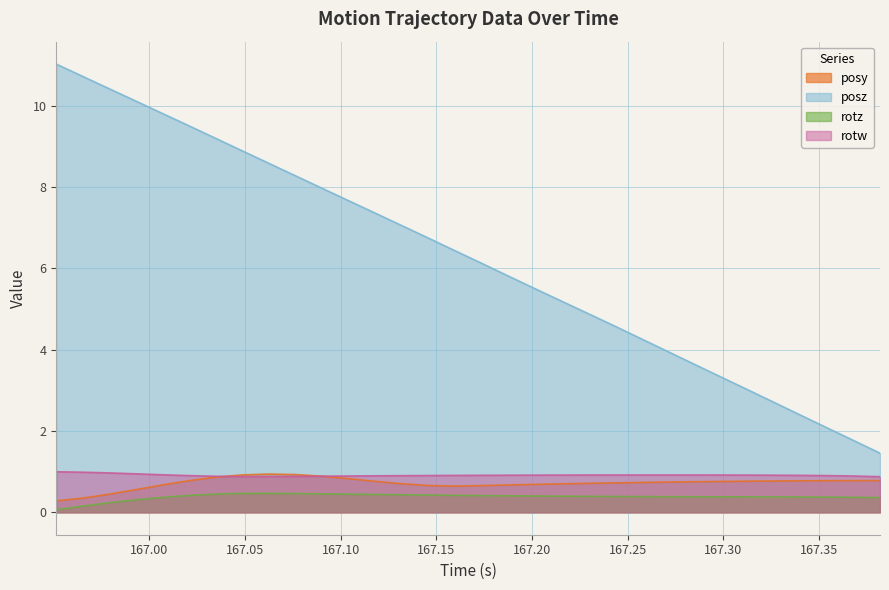

What is the difference between the rotz values at 166.9513 and 167.0625?

0.4